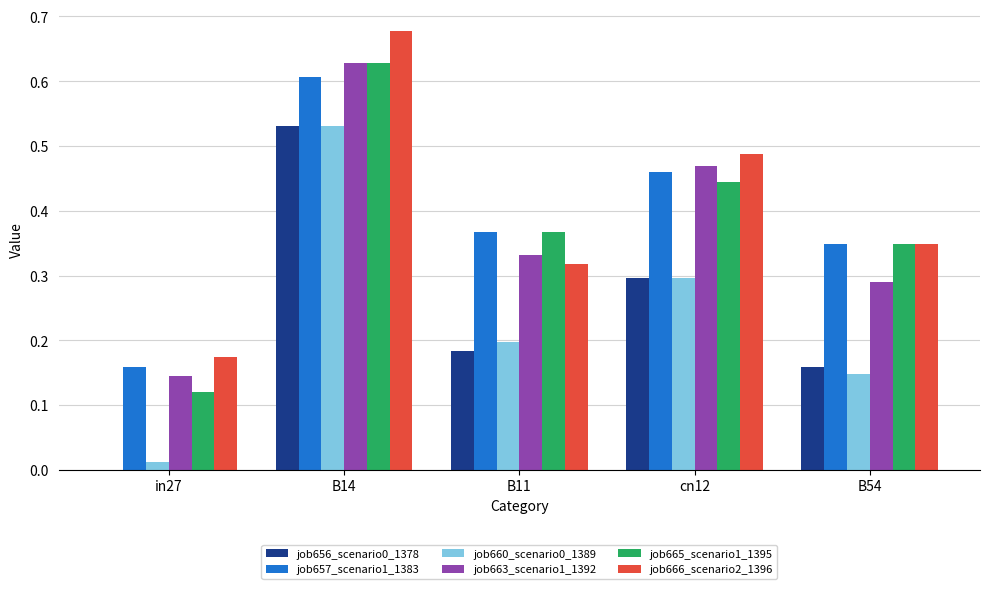

At which label does job666_scenario2_1396 reach its peak?

B14